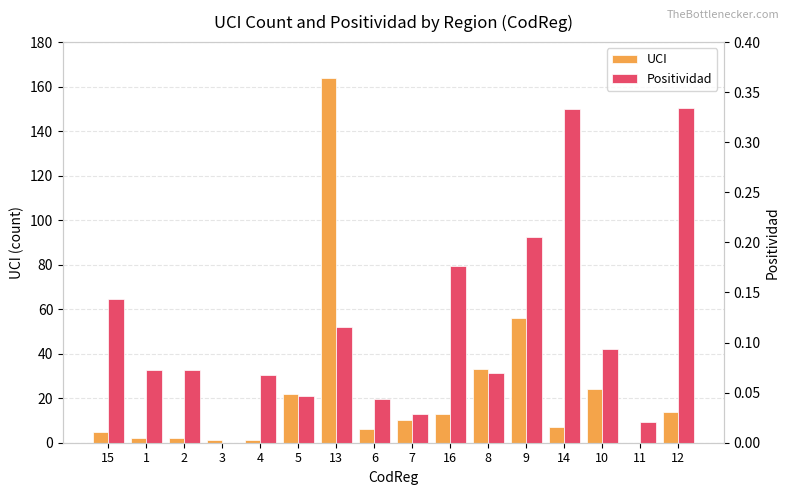

What is the value of the Positividad bar at the 2nd from the left?

0.1